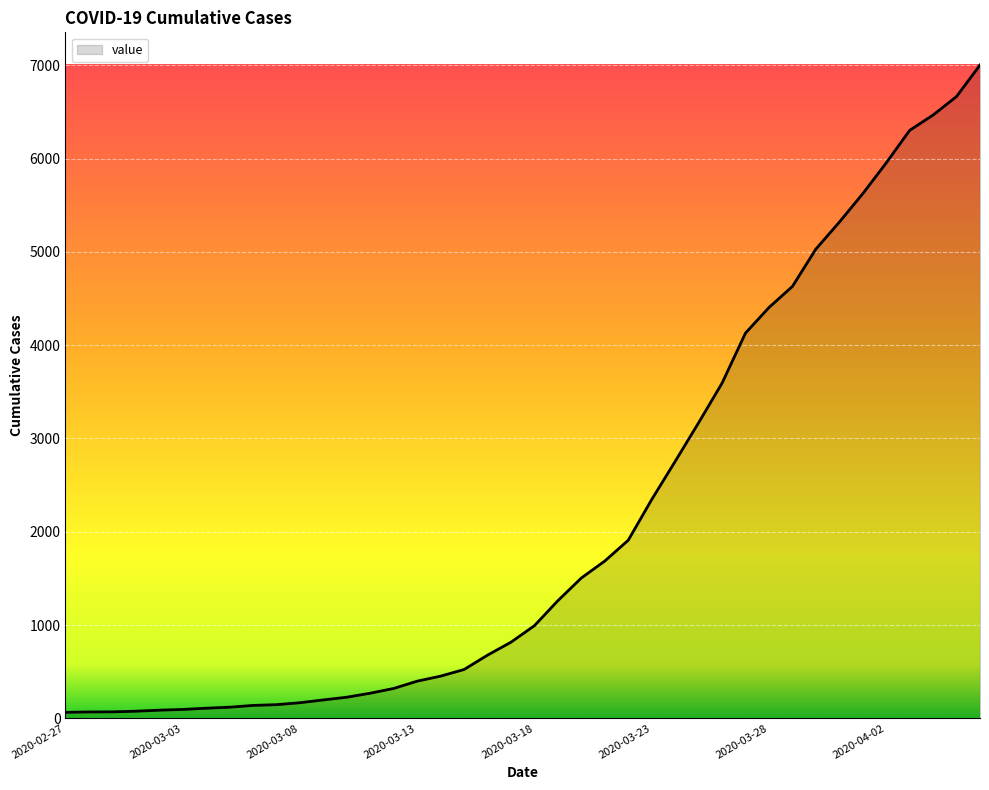

What is the difference between the maximum and minimum values?

6940